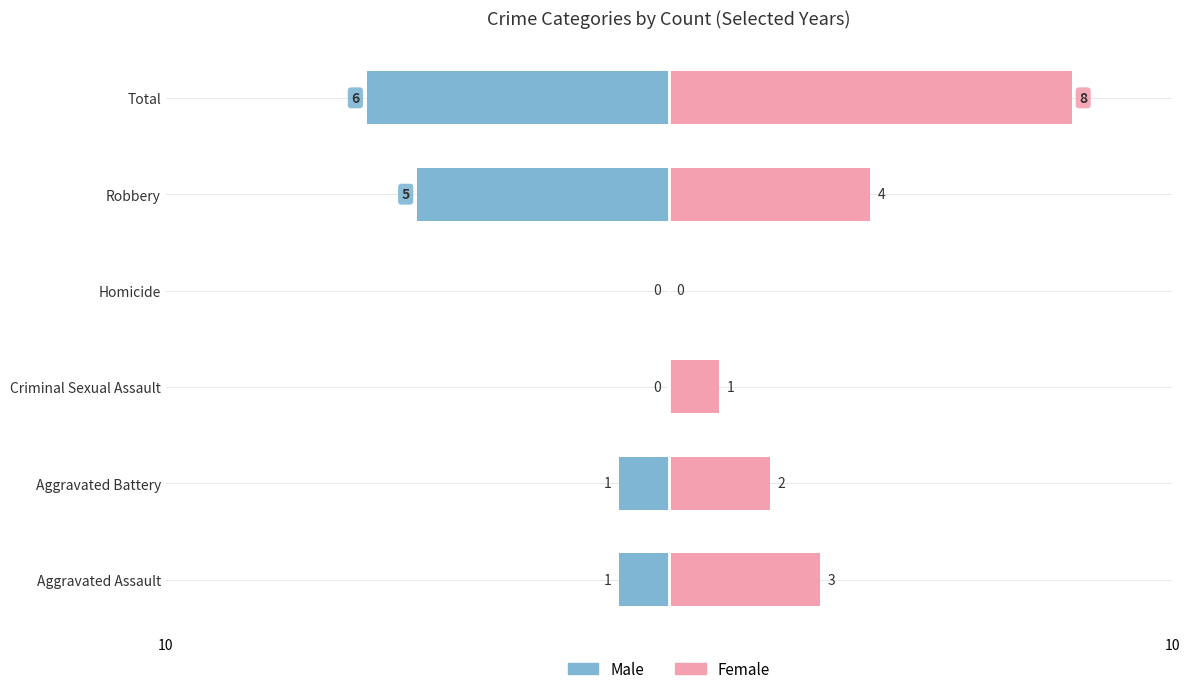

How many data points in Male are above -1?

2